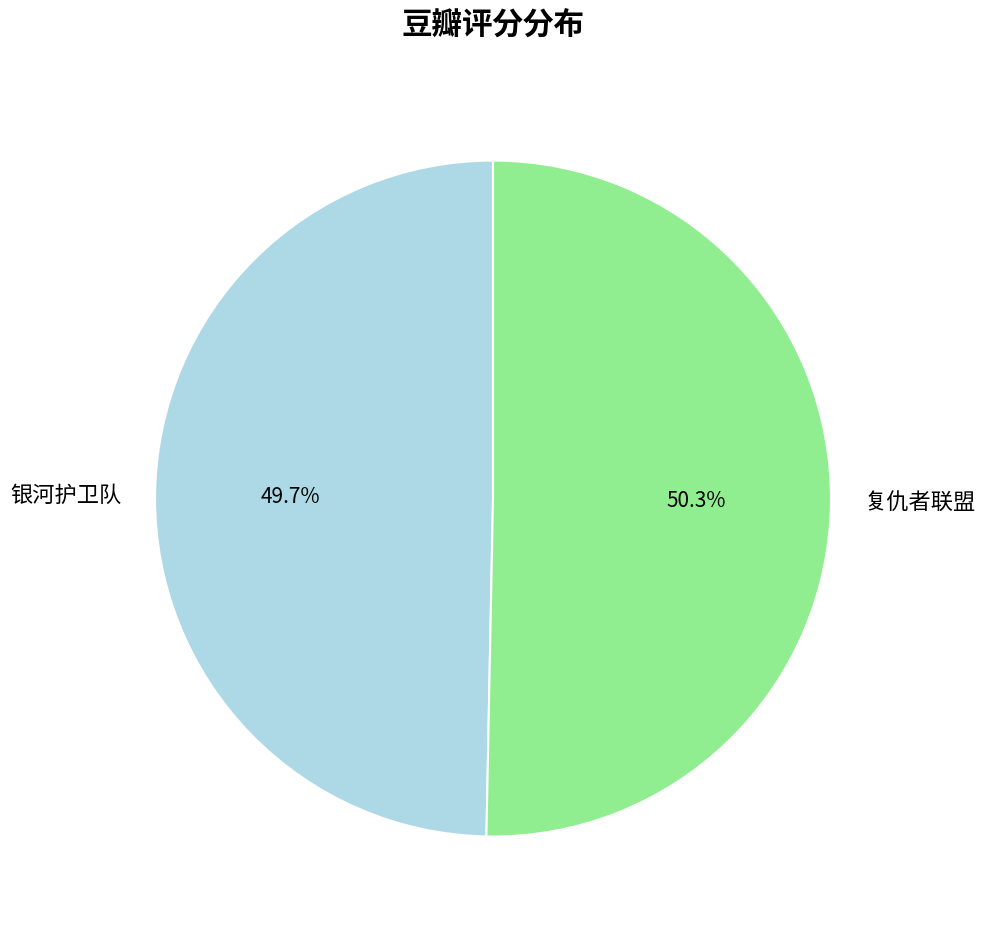

The 银河护卫队 slice represents 44% of the pie. True or false?

False